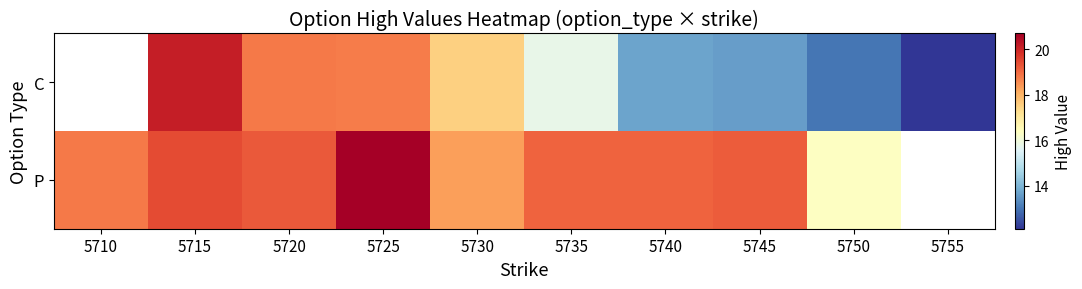

Which category has the lowest value across all series?

5755